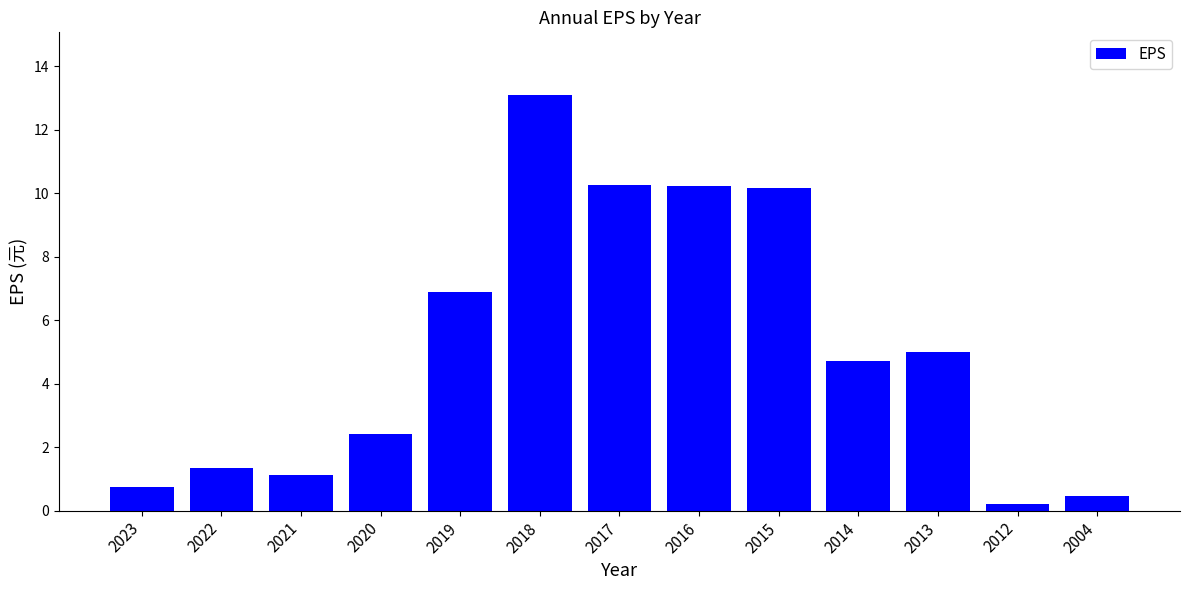

What is the smallest value displayed?

0.2